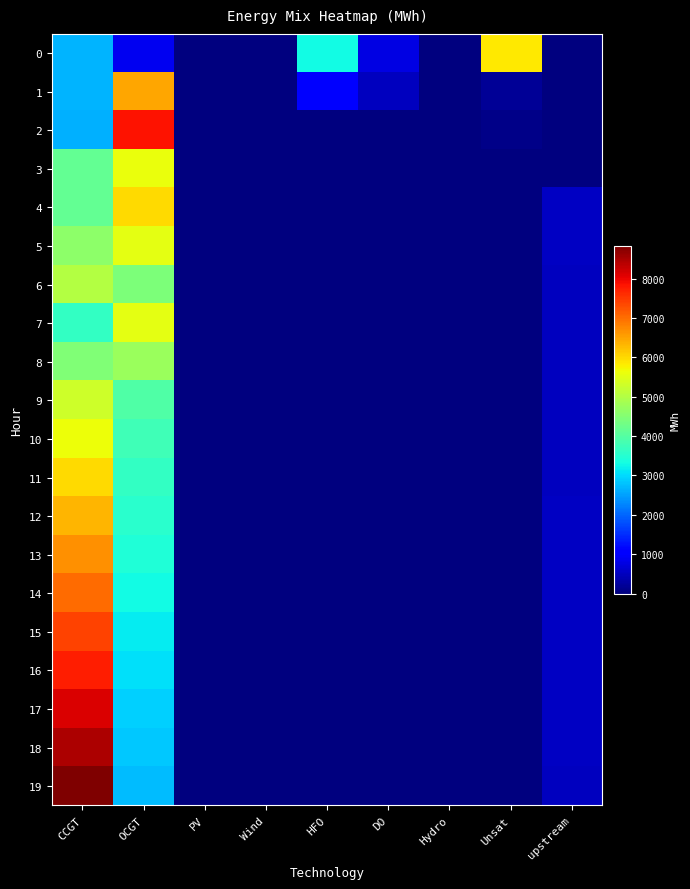

Between Hydro and OCGT, which is larger?

OCGT